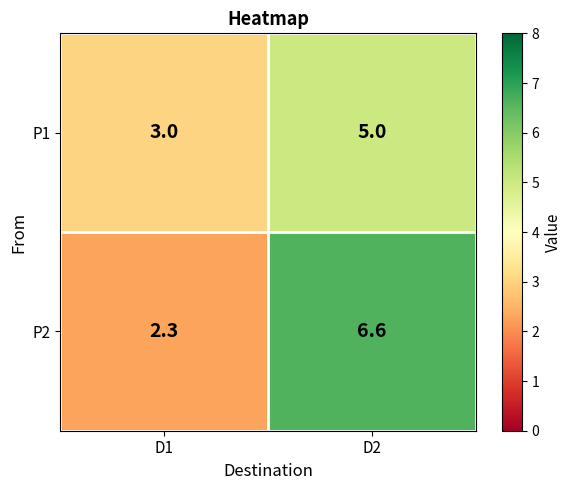

Where is P1 nearest to the value 4?

D1